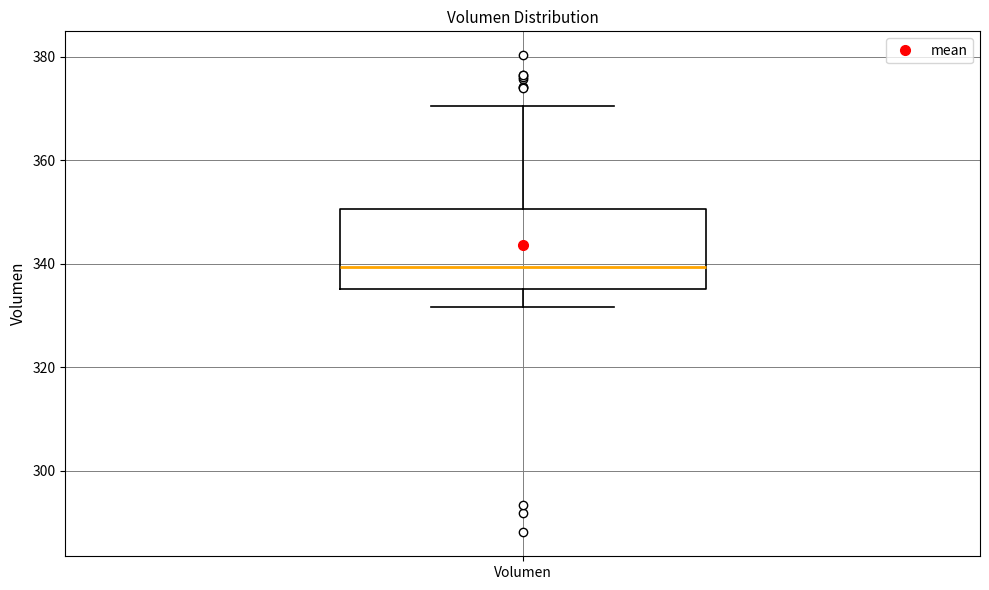

Transcribe this box plot: give where the median line is, the range the box spans, and where the two whiskers end, as read against the y-axis. The values are not printed on the chart, so give them approximately, as read against the axis.

median 340, box 336 to 350, whiskers 332 to 370